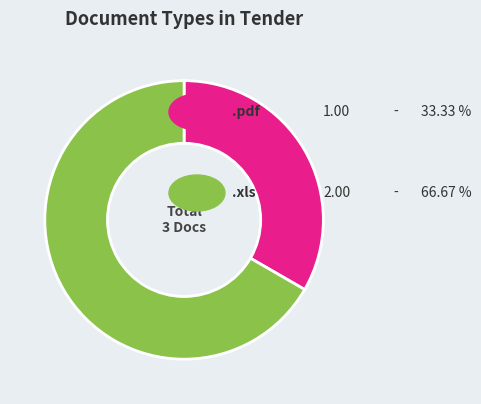

Count the number of slices in the pie.

2